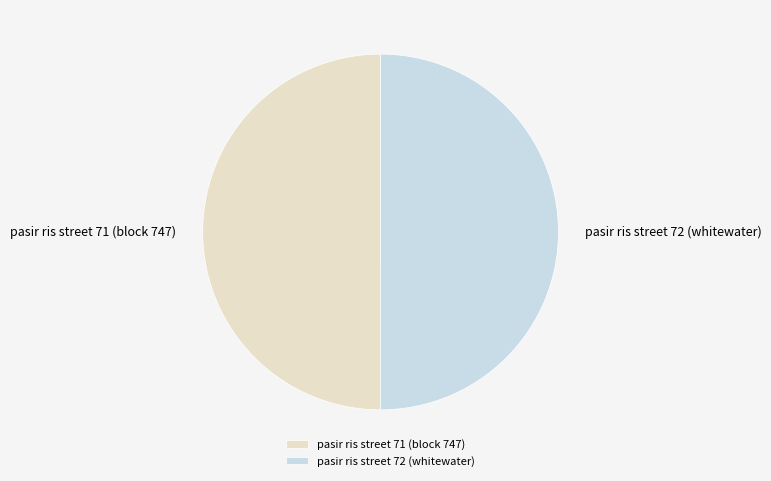

What is the ratio of the value at pasir ris street 72 (whitewater) to the value at pasir ris street 71 (block 747)?

1.0